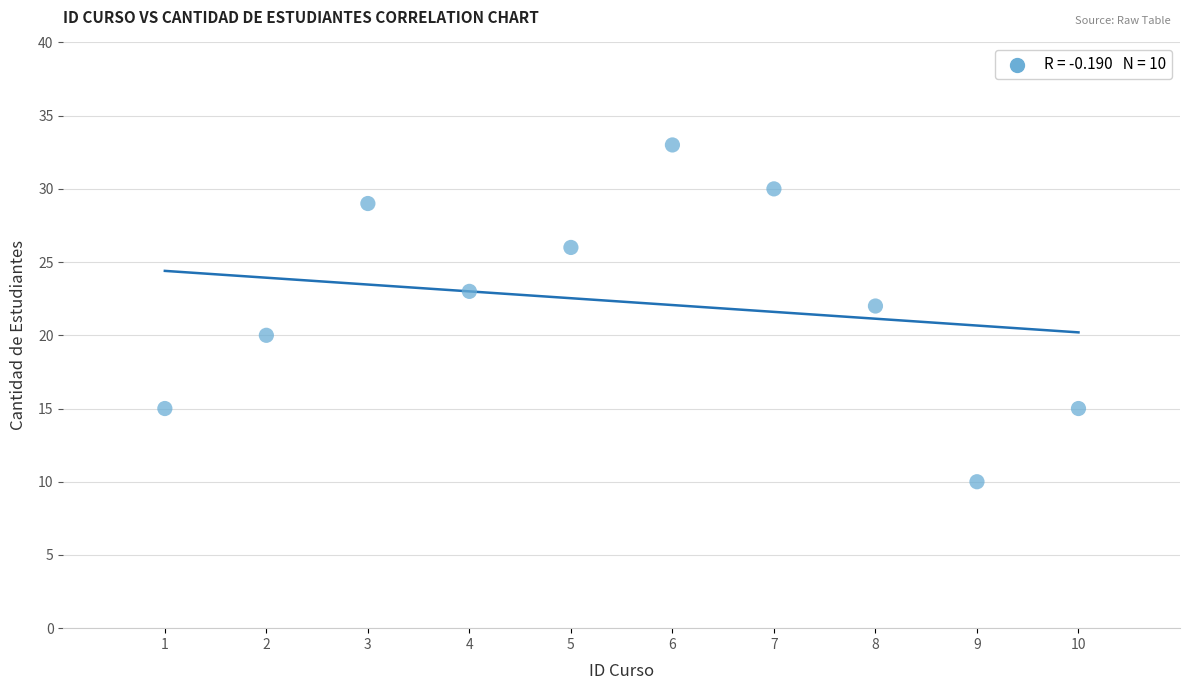

What is the range of Y values (max minus min)?

23